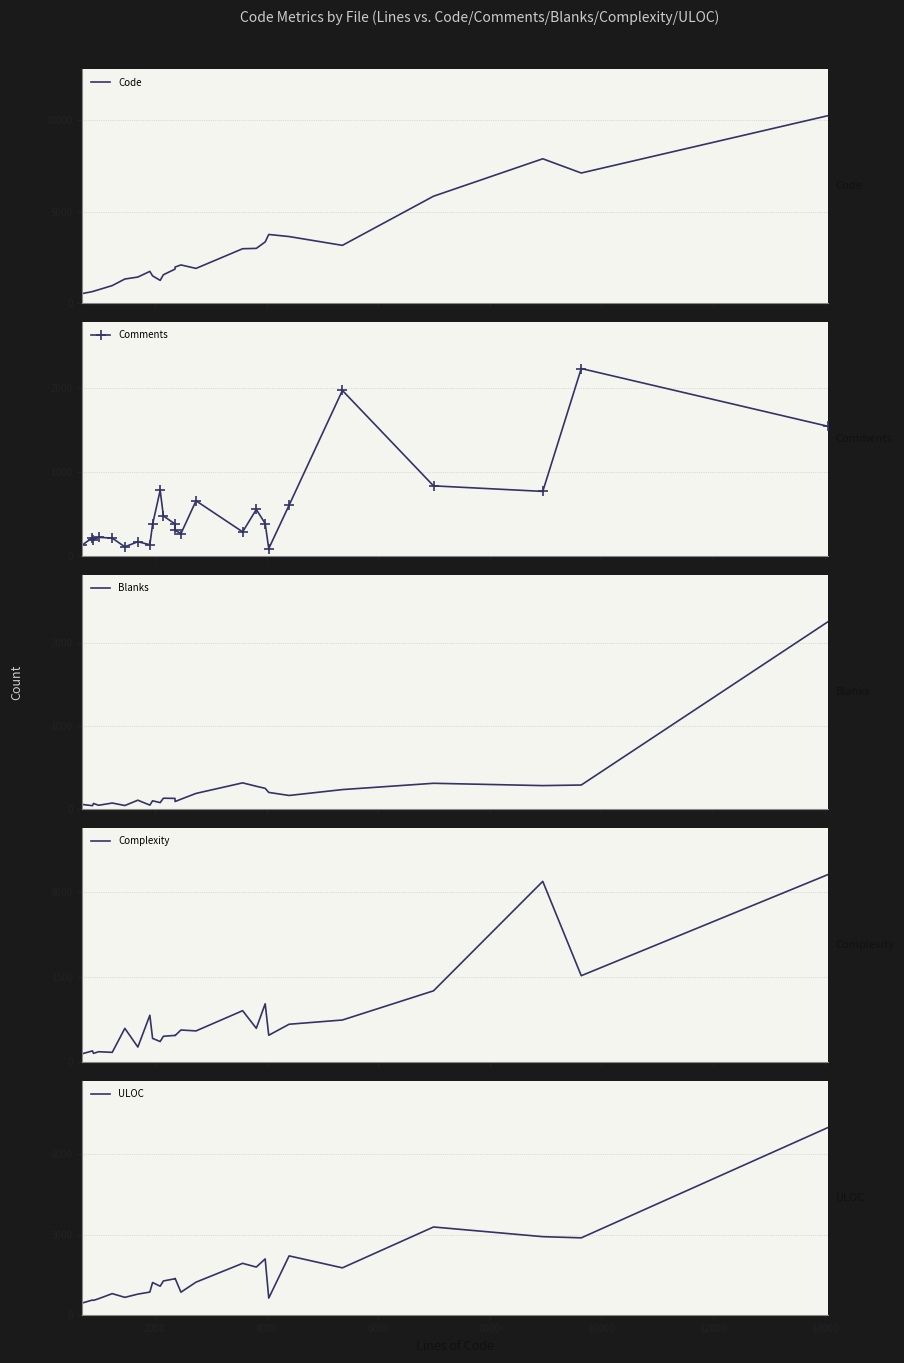

What is the value of the Comments point at the 4th from the left?

221